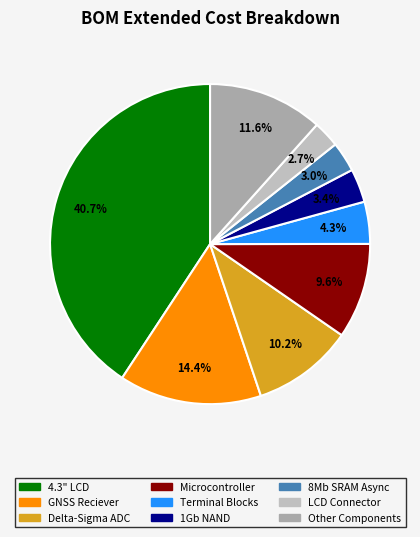

Count the number of slices in the pie.

9